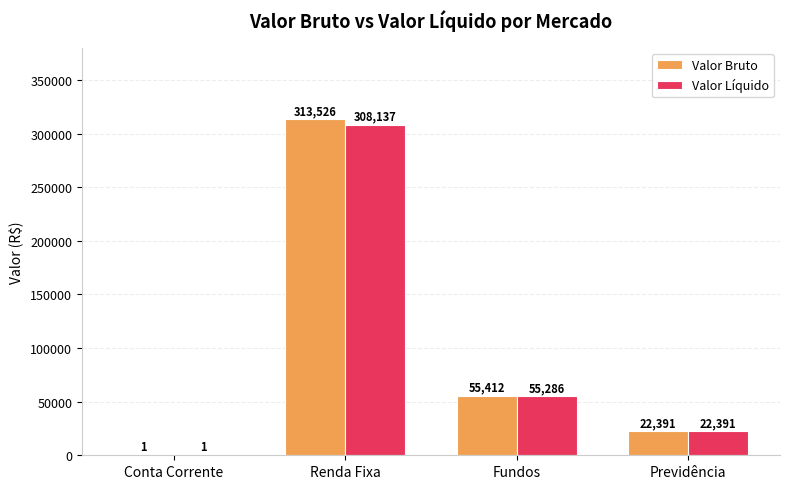

Which series has the largest total across all categories?

Valor Bruto